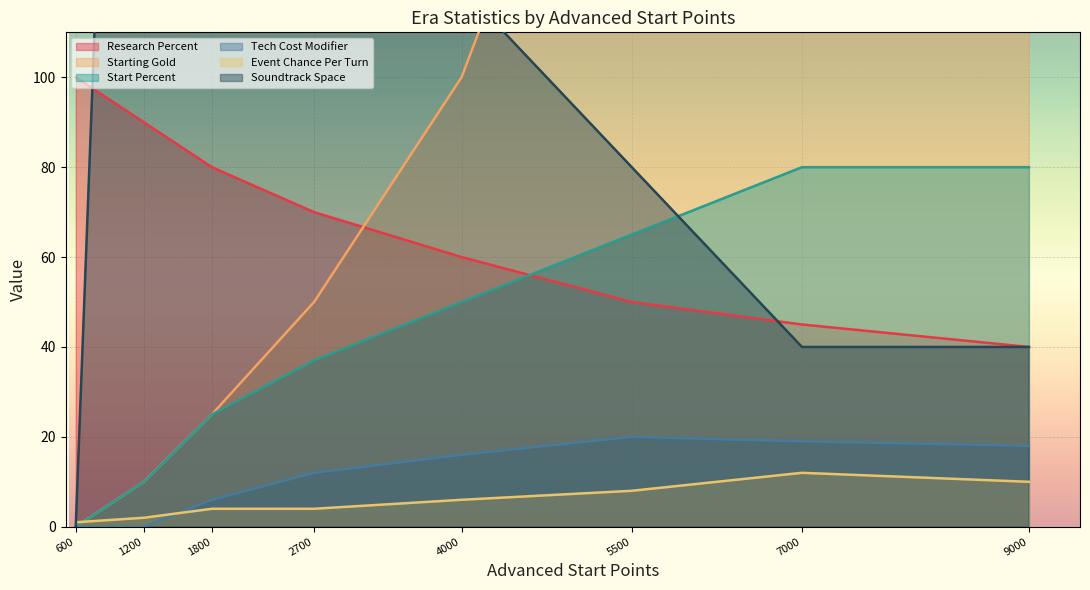

True or false: Event Chance Per Turn has a value of 12 at ERA_TRANSHUMAN.

True